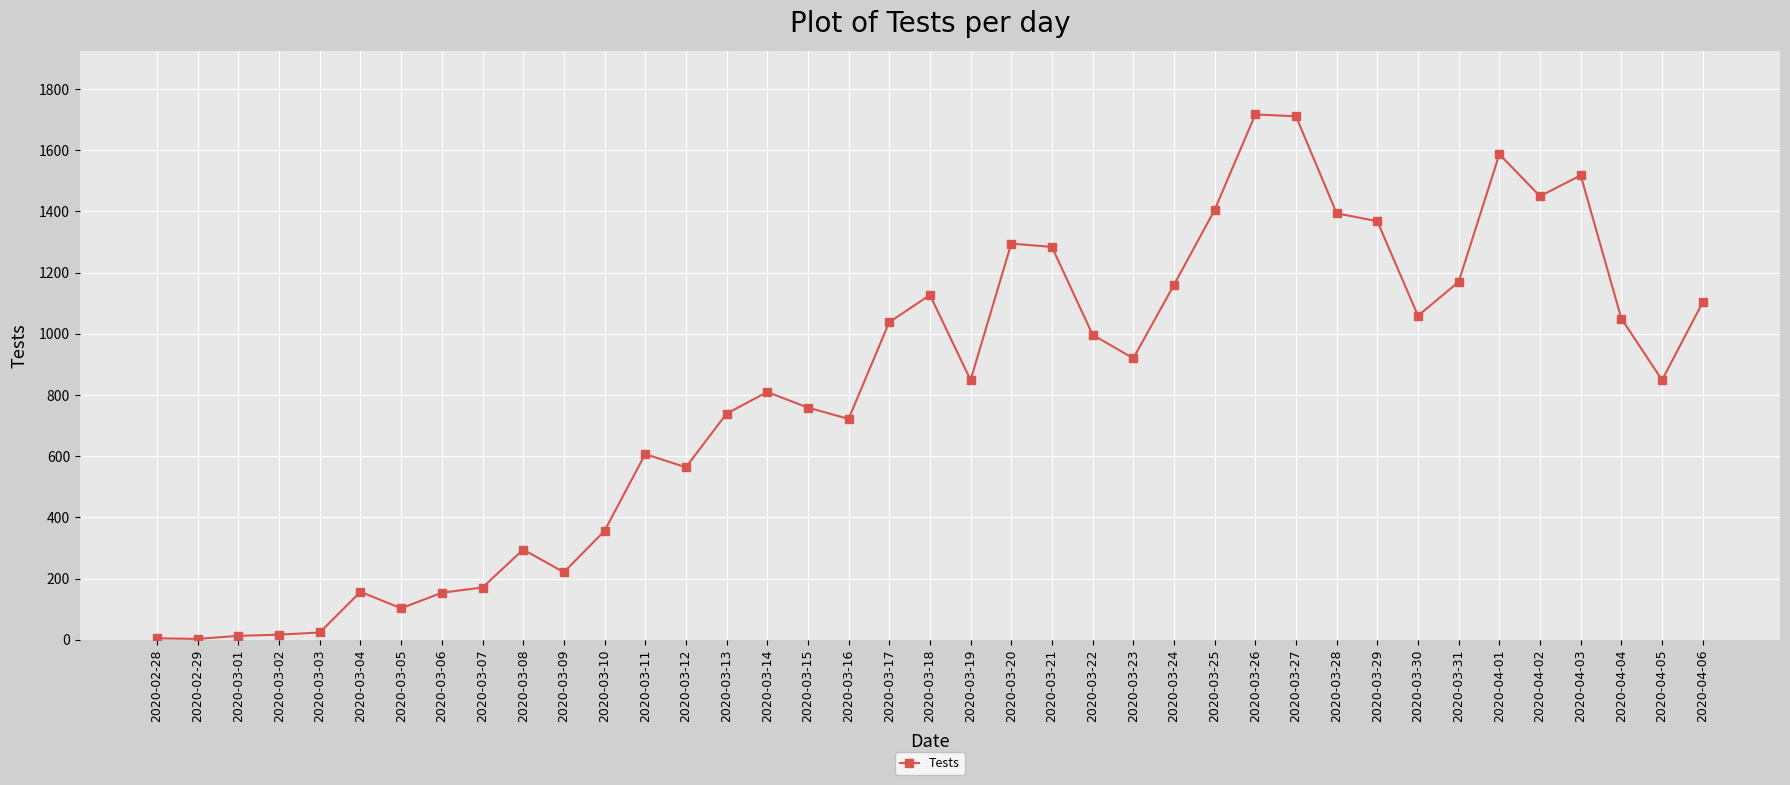

True or false: the data shows 1515 at 2020-04-06.

False